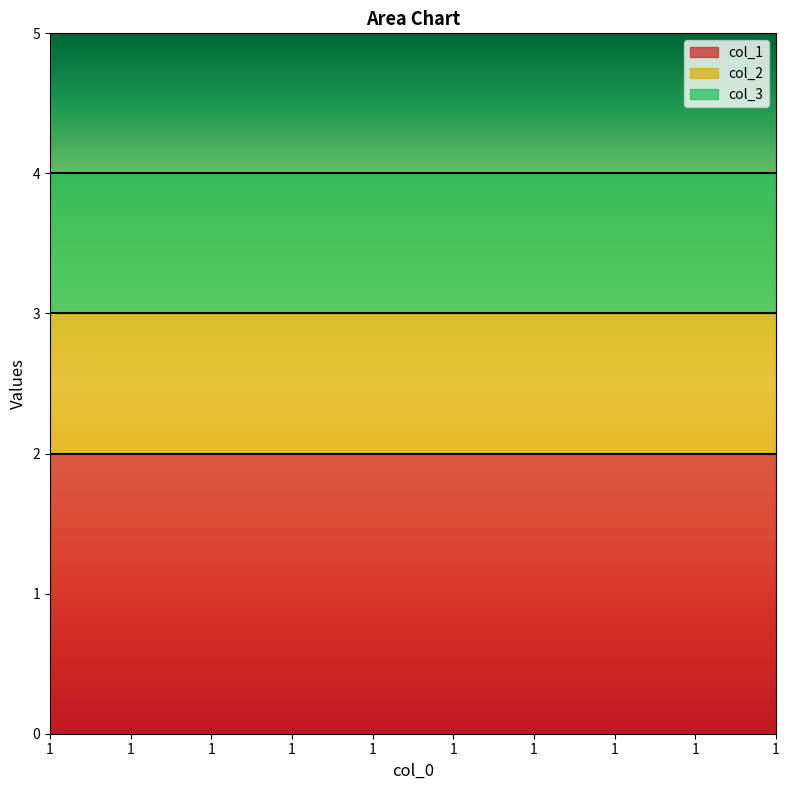

What is the sum of the col_1 values at 1 and 1?

4